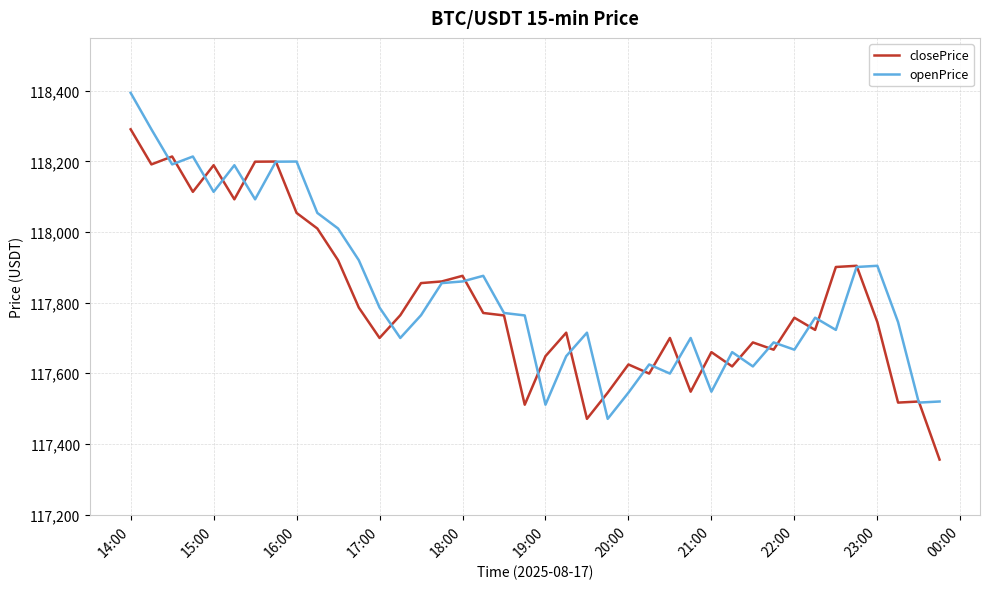

Which series has the largest range (max minus min)?

closePrice